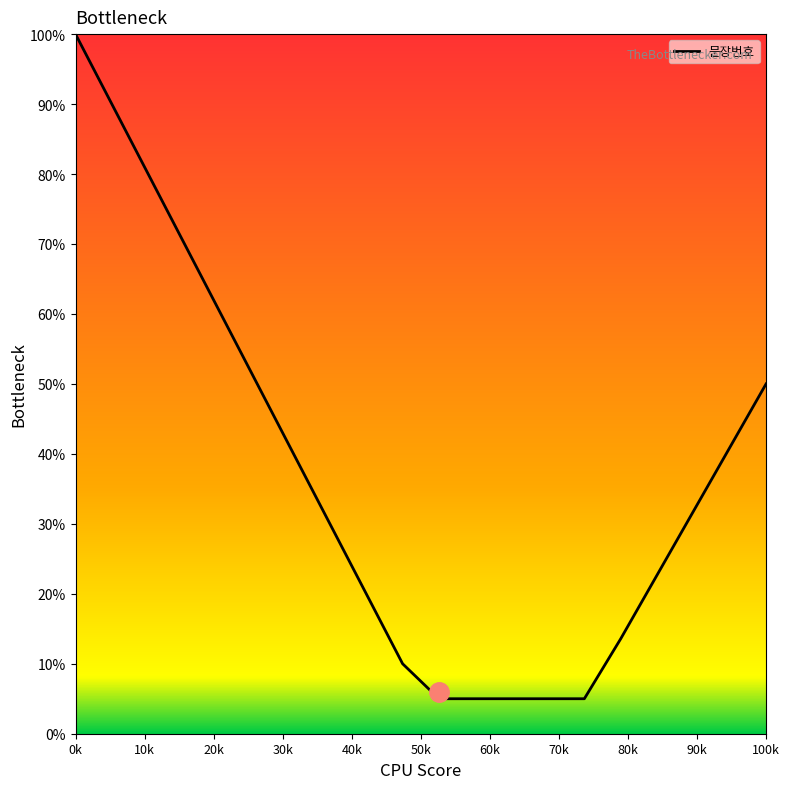

What is the smallest value displayed?

5.0